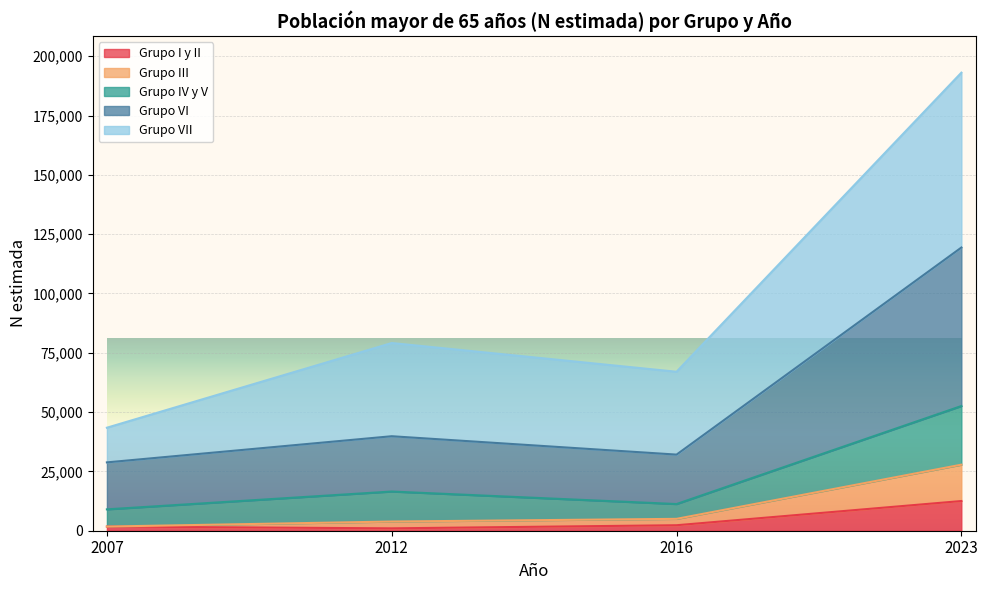

What value does the Grupo I y II series have at 2012, to the nearest 10?

1000